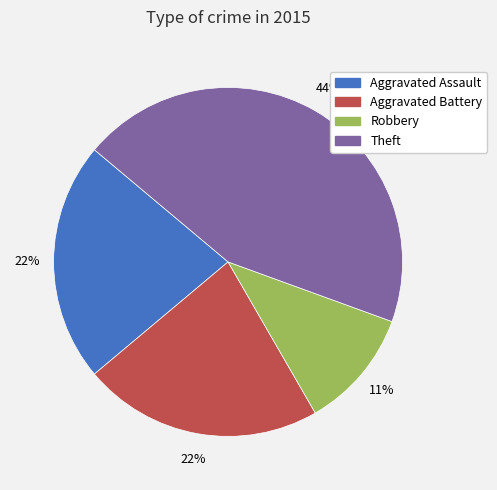

Is there a majority slice in this chart?

No